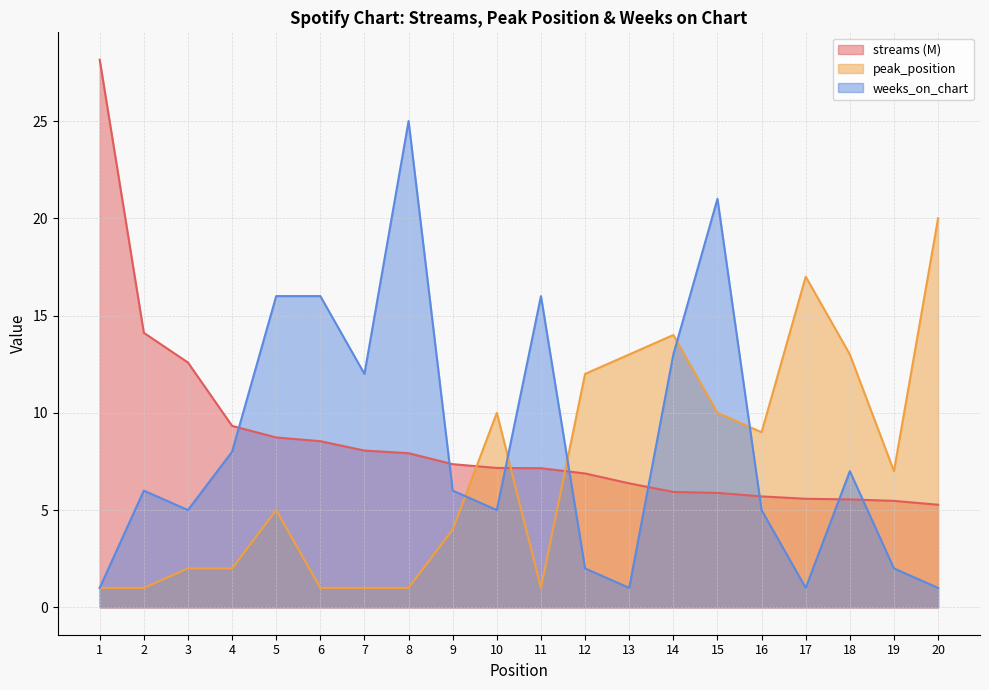

Reading left to right, list all the values displayed in this chart.

streams: 28.2	14.1	12.6	9.3	8.7	8.5	8.1	7.9	7.4	7.2	7.2	6.9	6.4	5.9	5.9	5.7	5.6	5.5	5.5	5.3
peak_position: 1.0	1.0	2.0	2.0	5.0	1.0	1.0	1.0	4.0	10.0	1.0	12.0	13.0	14.0	10.0	9.0	17.0	13.0	7.0	20.0
weeks_on_chart: 1.0	6.0	5.0	8.0	16.0	16.0	12.0	25.0	6.0	5.0	16.0	2.0	1.0	13.0	21.0	5.0	1.0	7.0	2.0	1.0